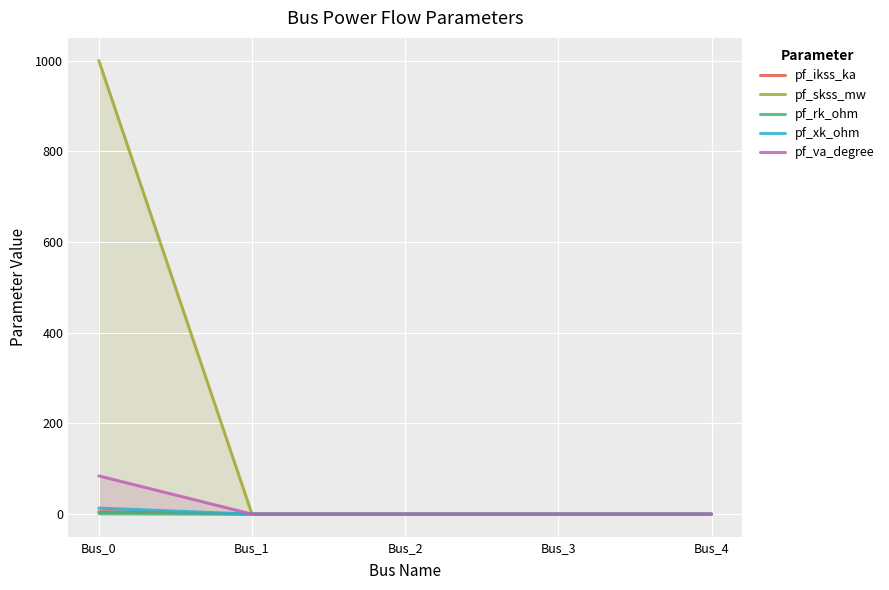

True or false: pf_xk_ohm has more than 2 interior local peaks.

False